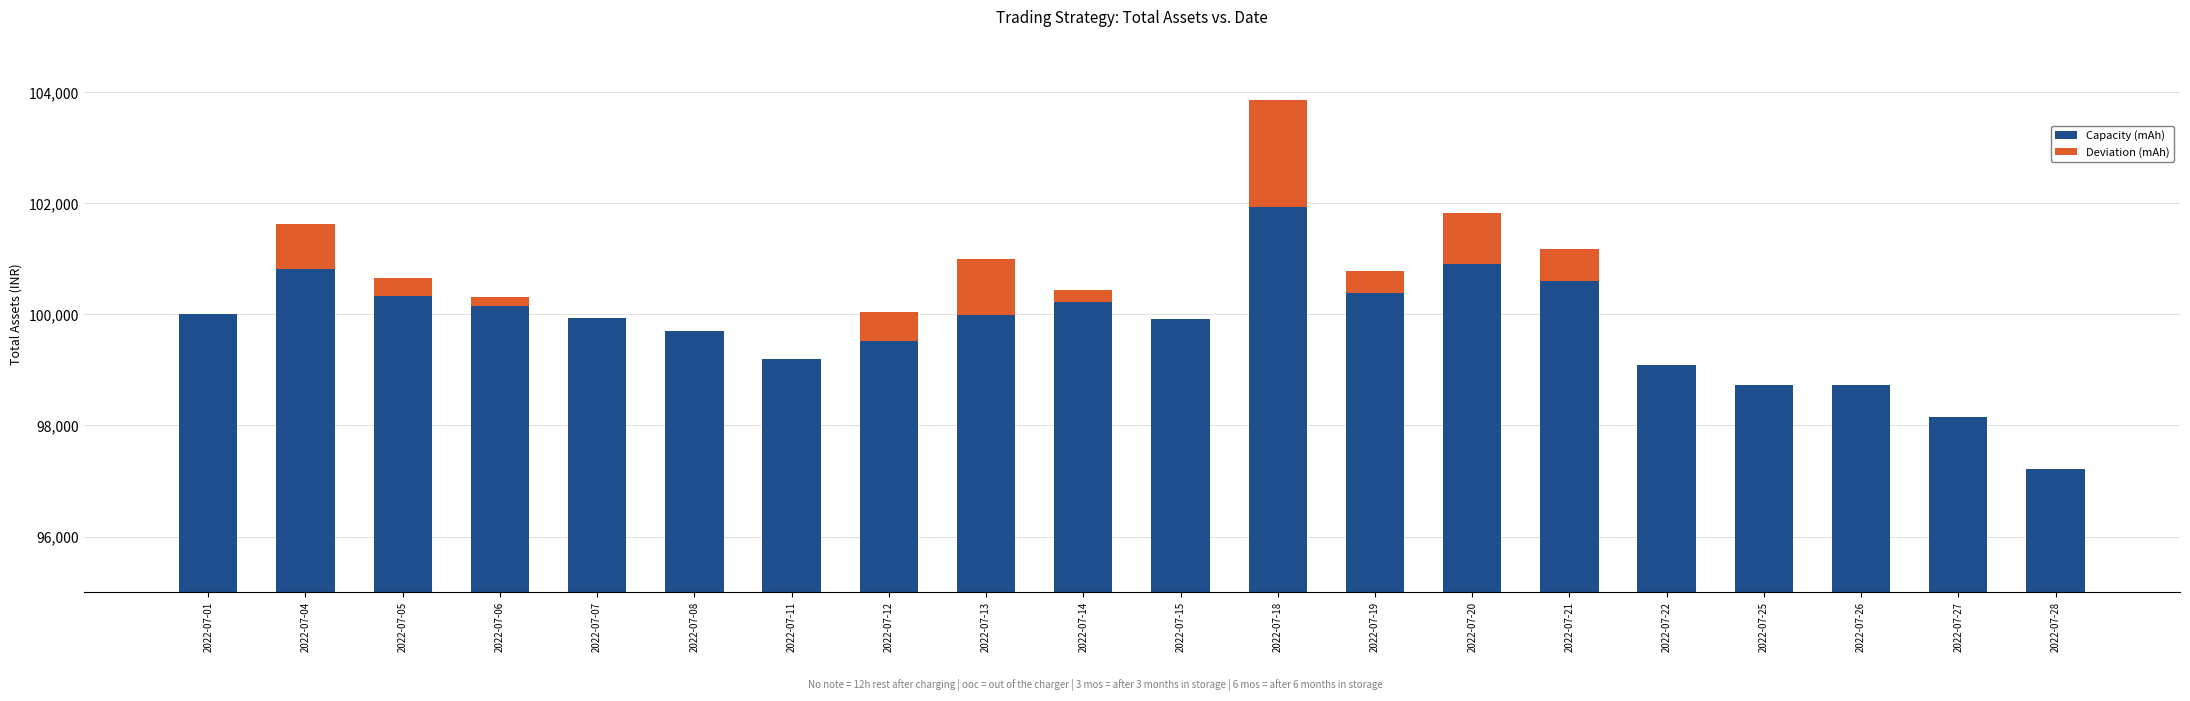

What is the average value of the Capacity (mAh) series?

99776